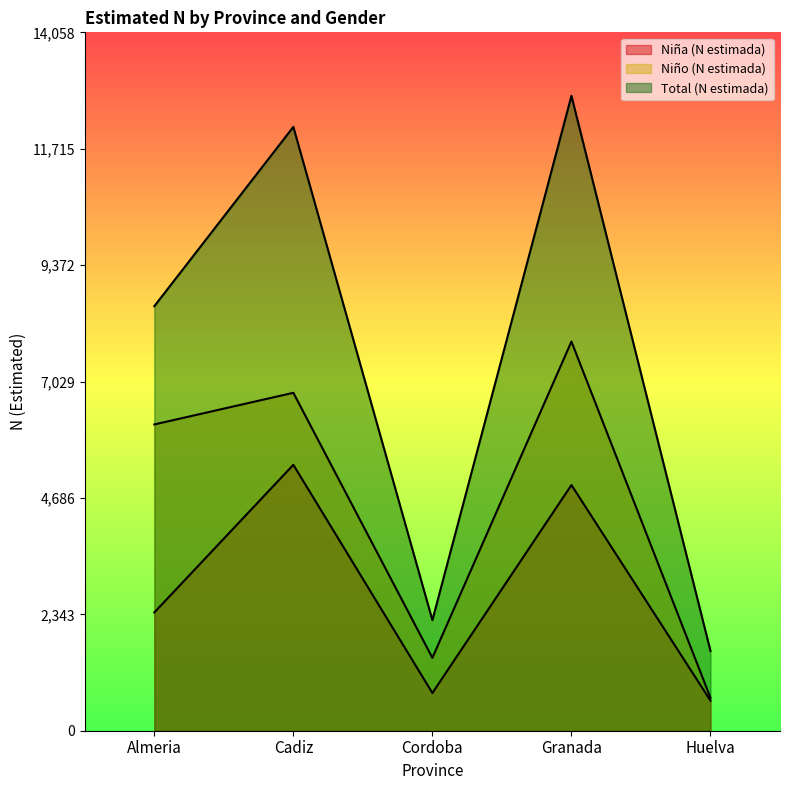

Between Almeria and Granada, which series saw the biggest shift?

Total (N estimada)